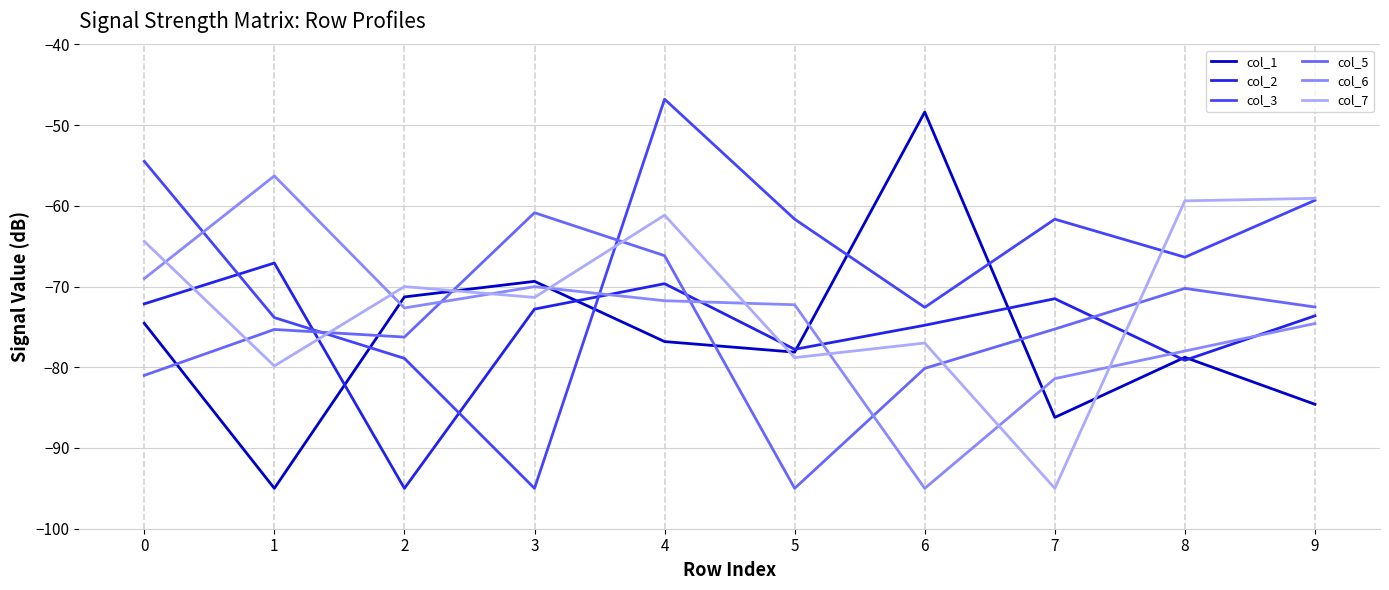

Which series has the largest total across all categories?

col_3